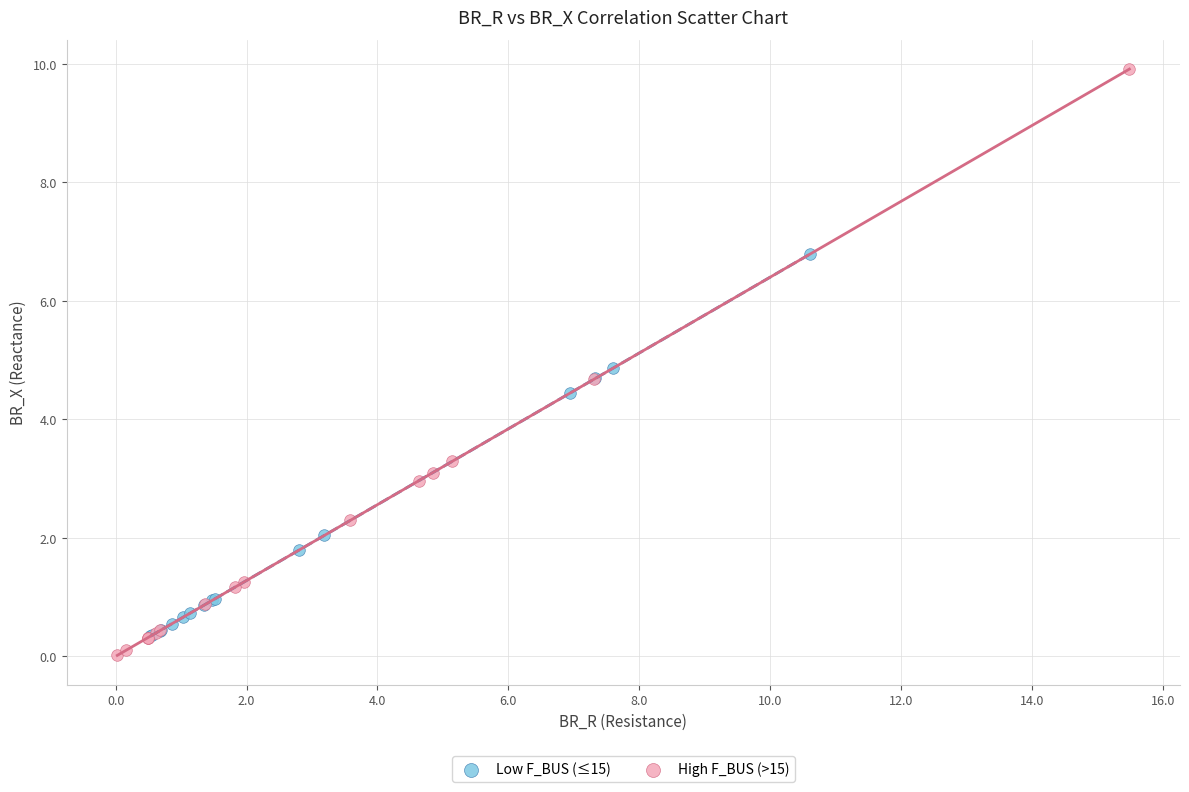

What are all the series names shown in the legend?

Low F_BUS (≤15), High F_BUS (>15)